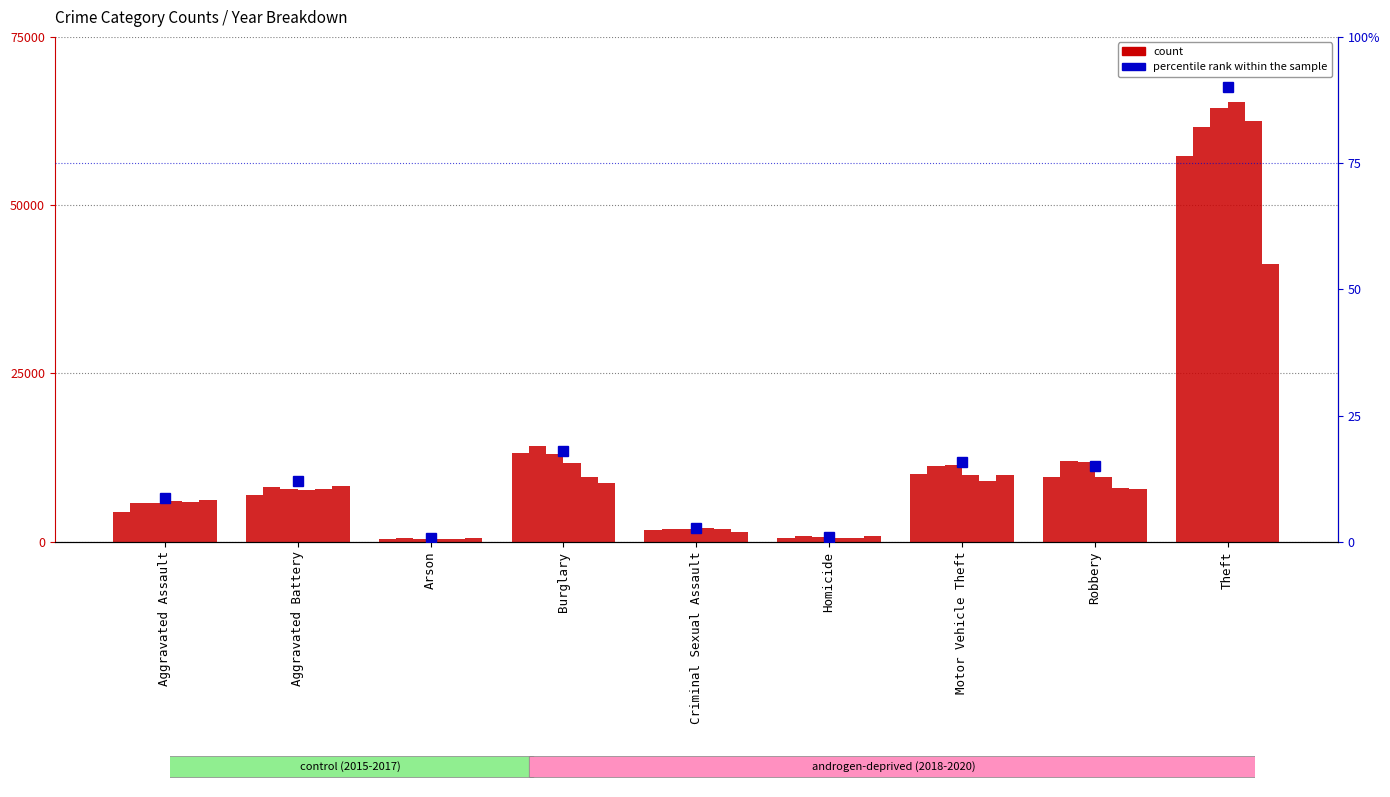

How many bars are there in total?

9